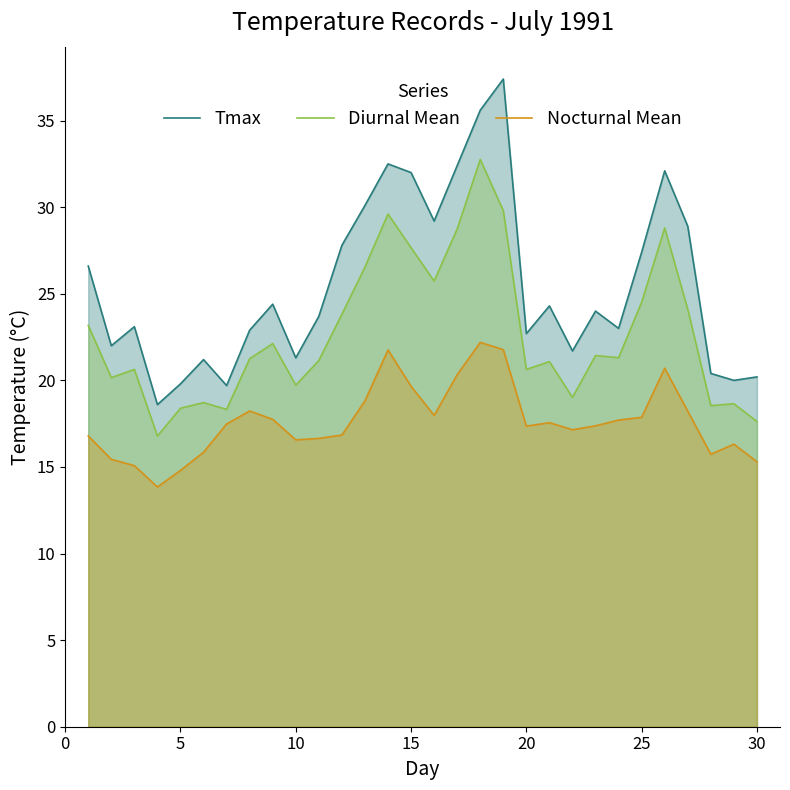

What is the total value across all series at 15?

79.3